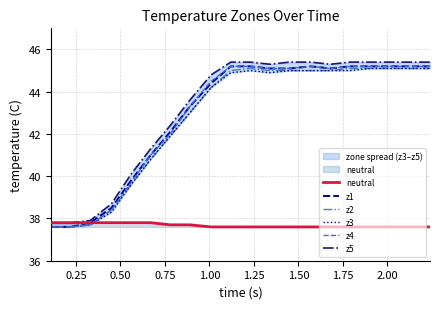

Which category has the lowest value across all series?

2.00